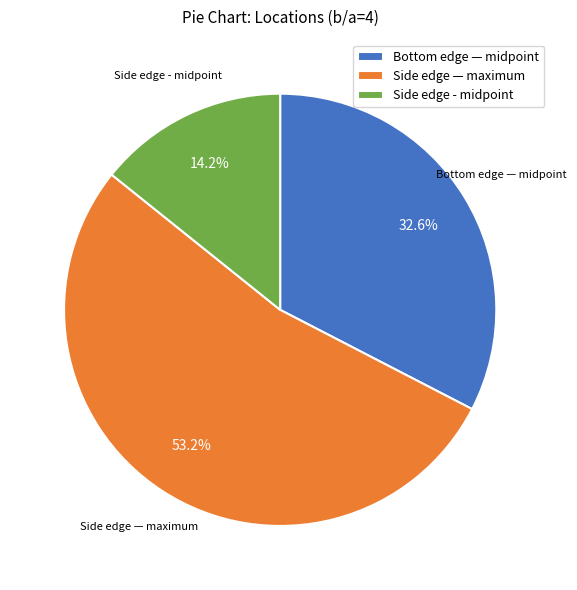

Count the number of slices in the pie.

3